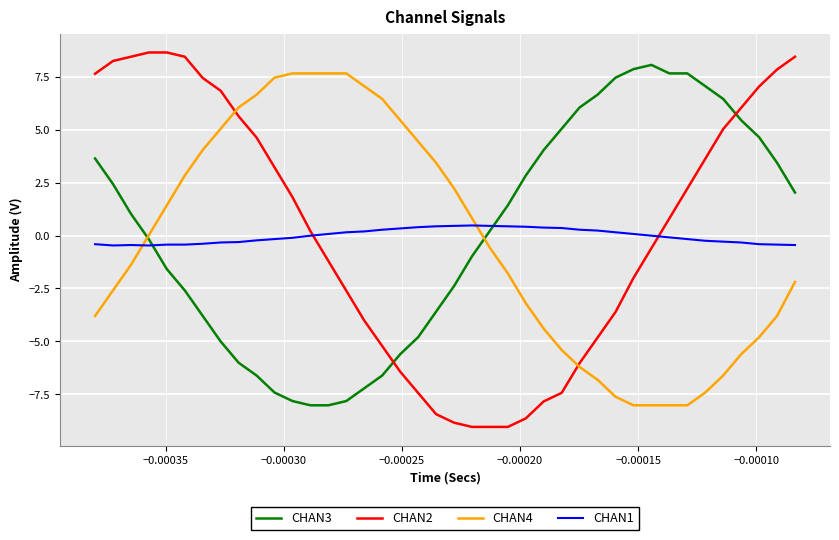

At how many categories does at least one series exceed 0?

40